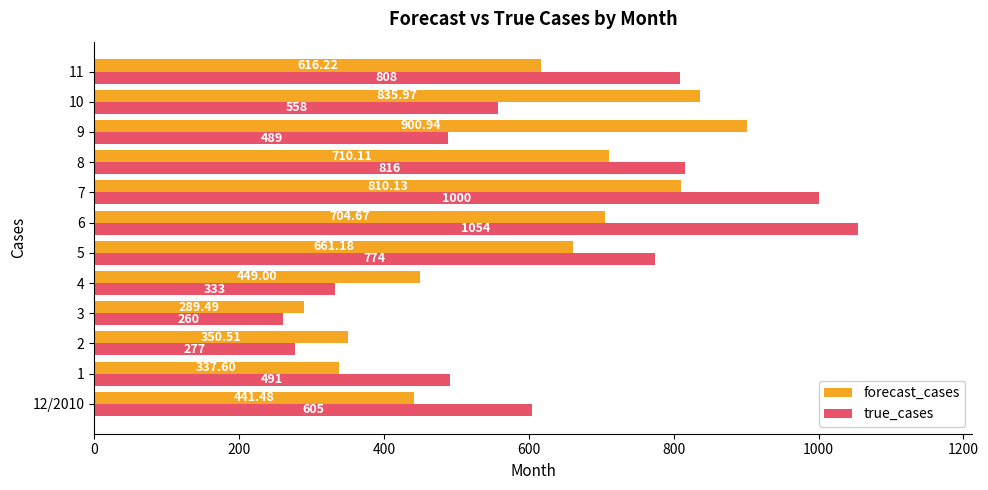

At which category is the sum across all series the highest?

7